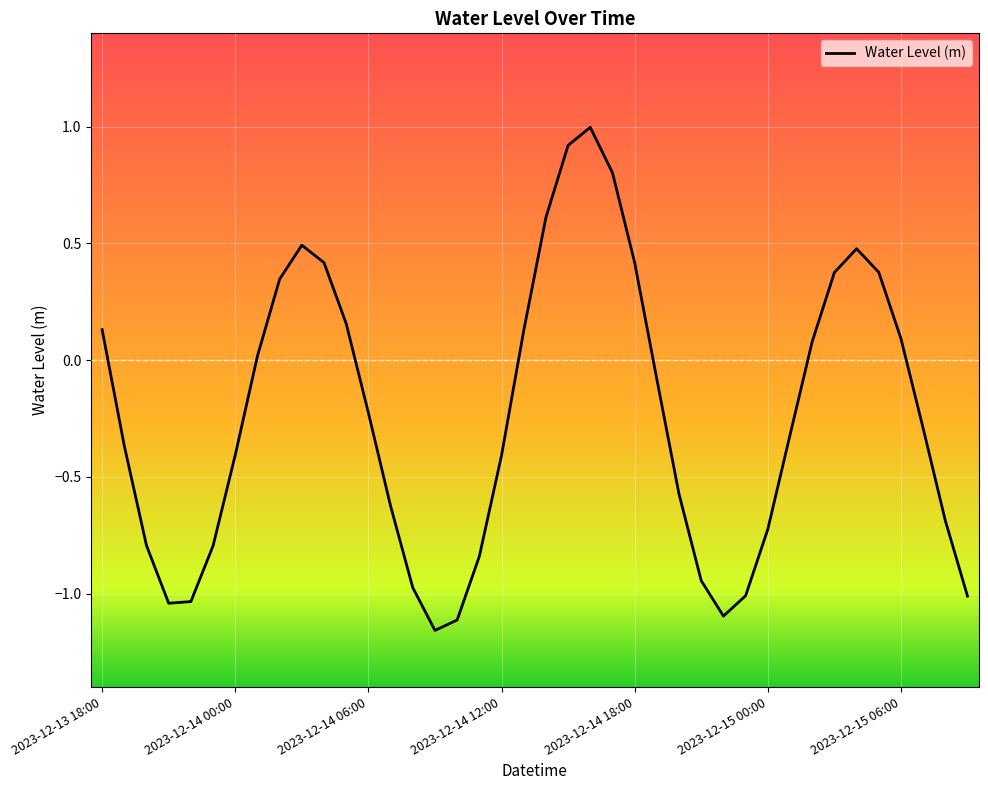

What is the difference between the maximum and minimum values?

2.2